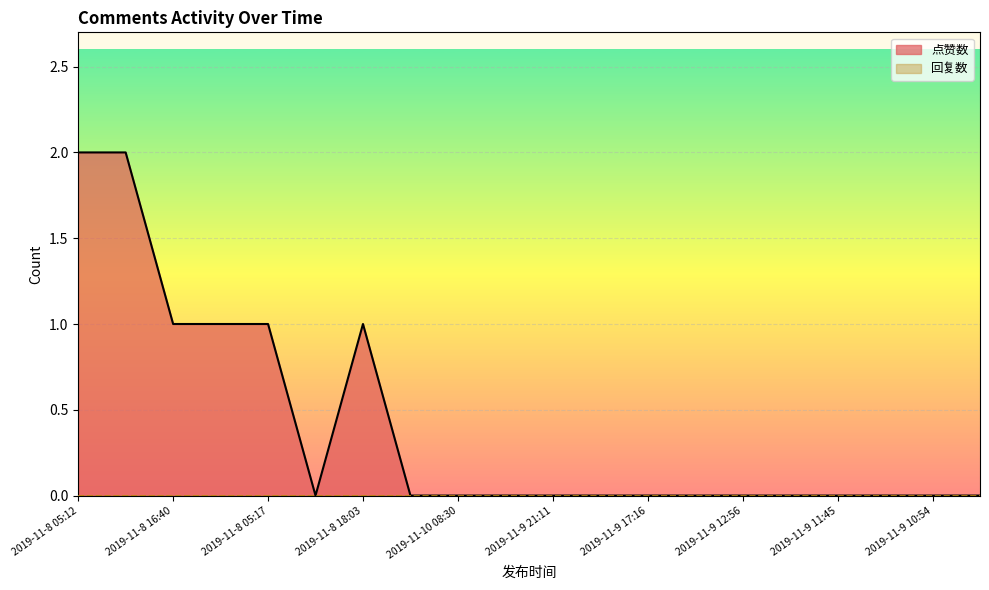

What is the greatest value displayed?

2